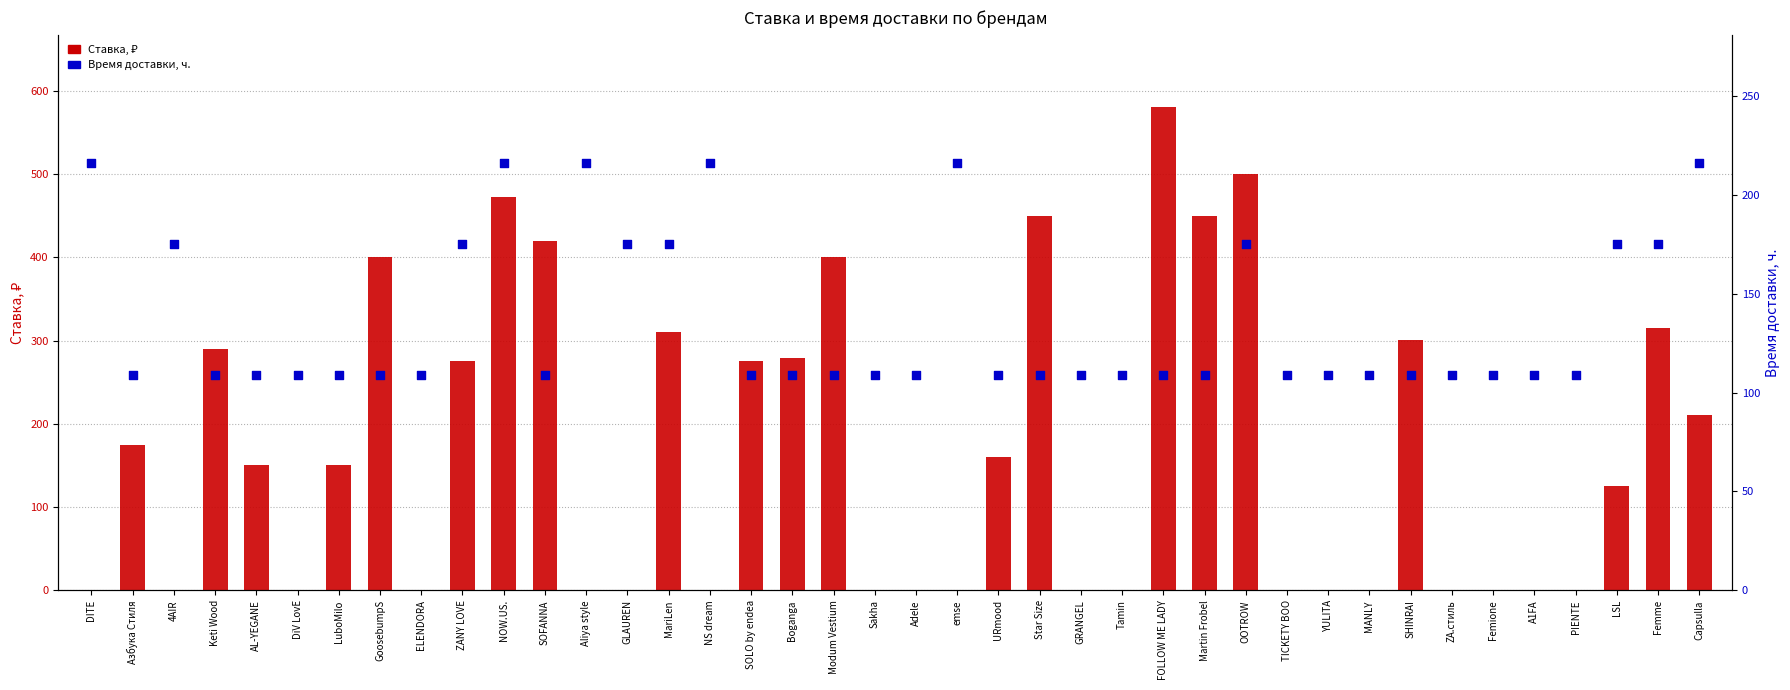

At how many categories does at least one series exceed 214?

20